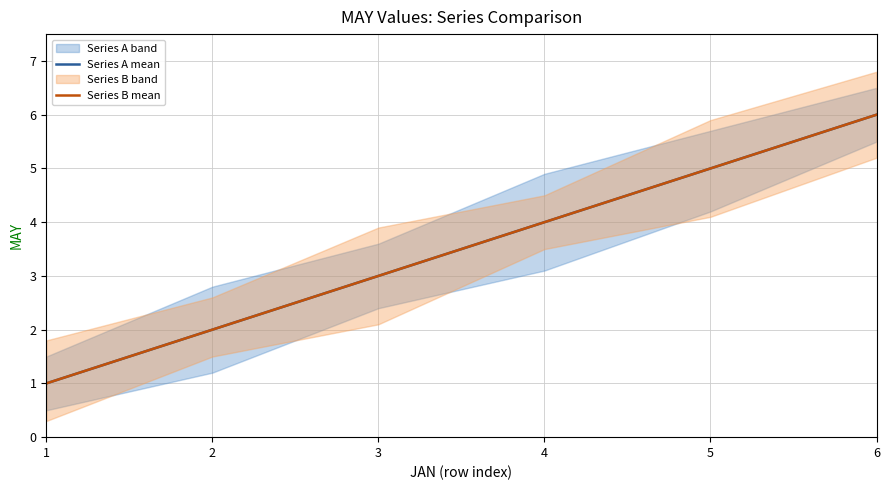

Reading right to left, list all the values displayed in this chart.

Series A mean: 6=6	5=5	4=4	3=3	2=2	1=1
Series B mean: 6=6	5=5	4=4	3=3	2=2	1=1